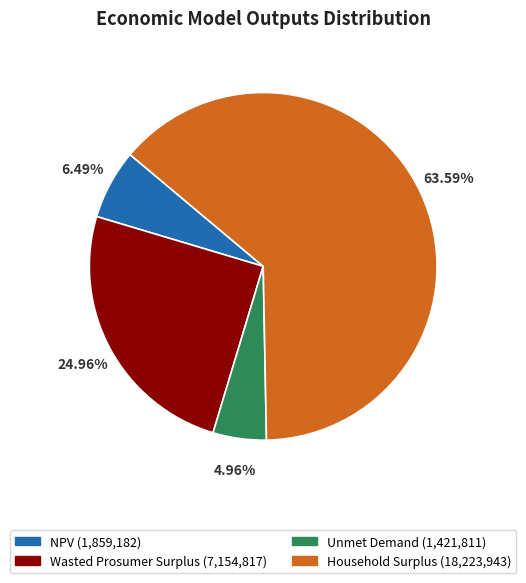

Which has a higher value, Household Surplus or Wasted Prosumer Surplus?

Household Surplus